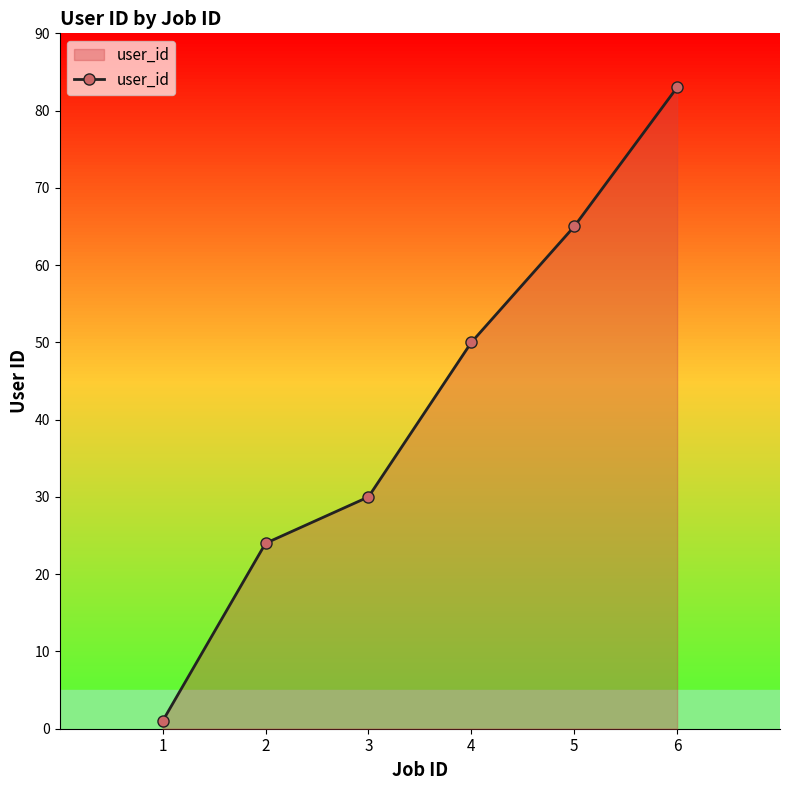

Reading left to right, extract all data points from this chart.

1=1	2=24	3=30	4=50	5=65	6=83